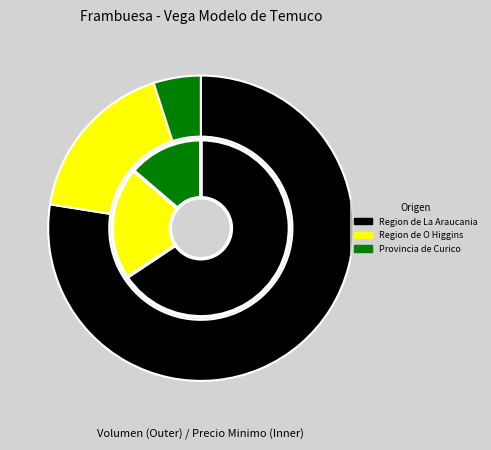

The 5 slice represents 12% of the pie. True or false?

False